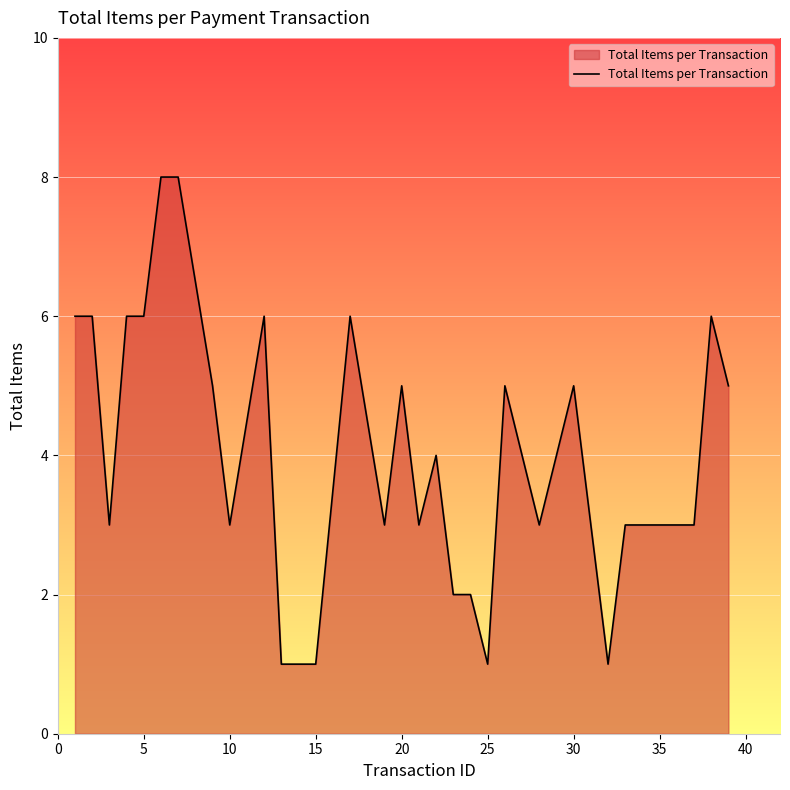

What is the difference between the maximum and minimum values?

7